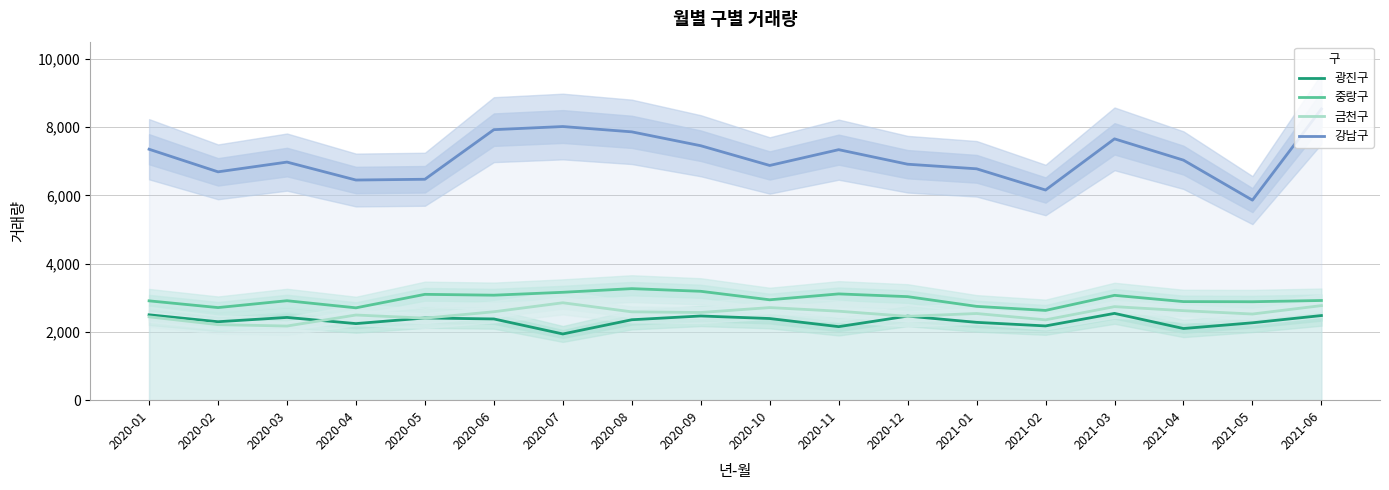

After their last crossing, which series has the higher values: 금천구 or 광진구?

금천구